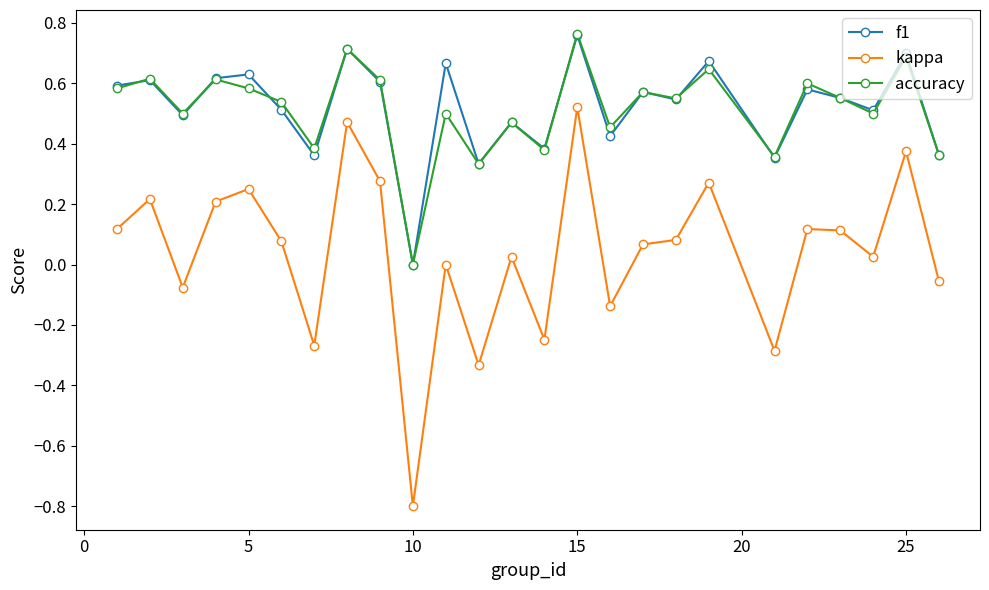

How many categories are shown in the chart?

25